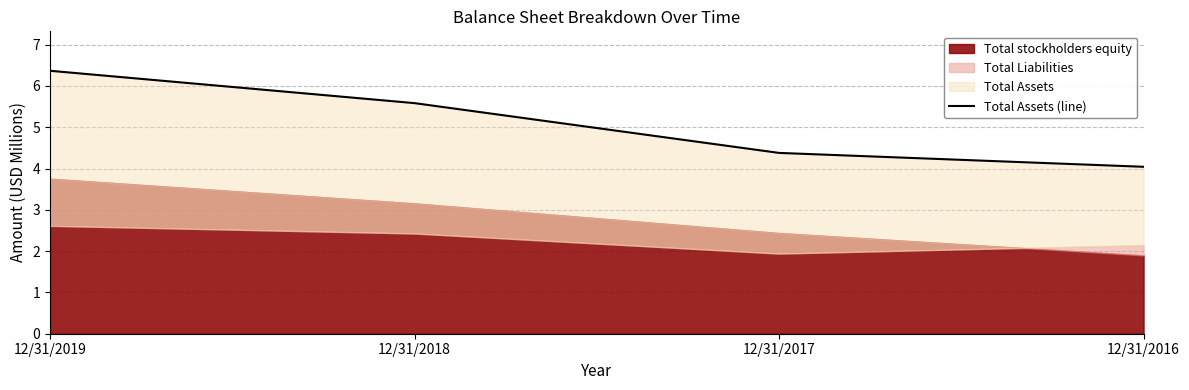

What is the value of the 2nd point from the left?

5.6